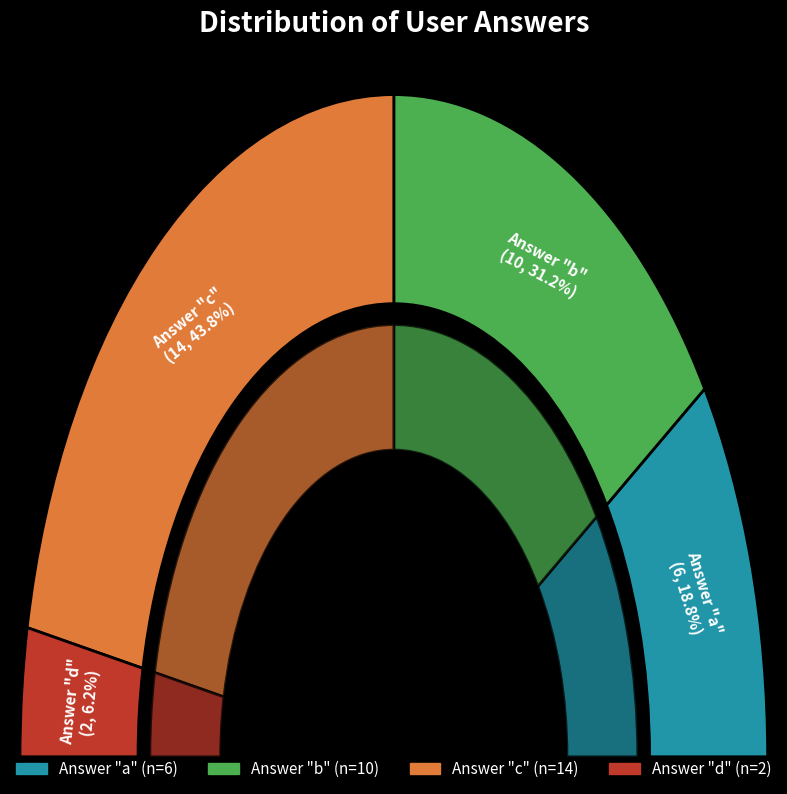

How much of the chart is everything except c?

56.2%